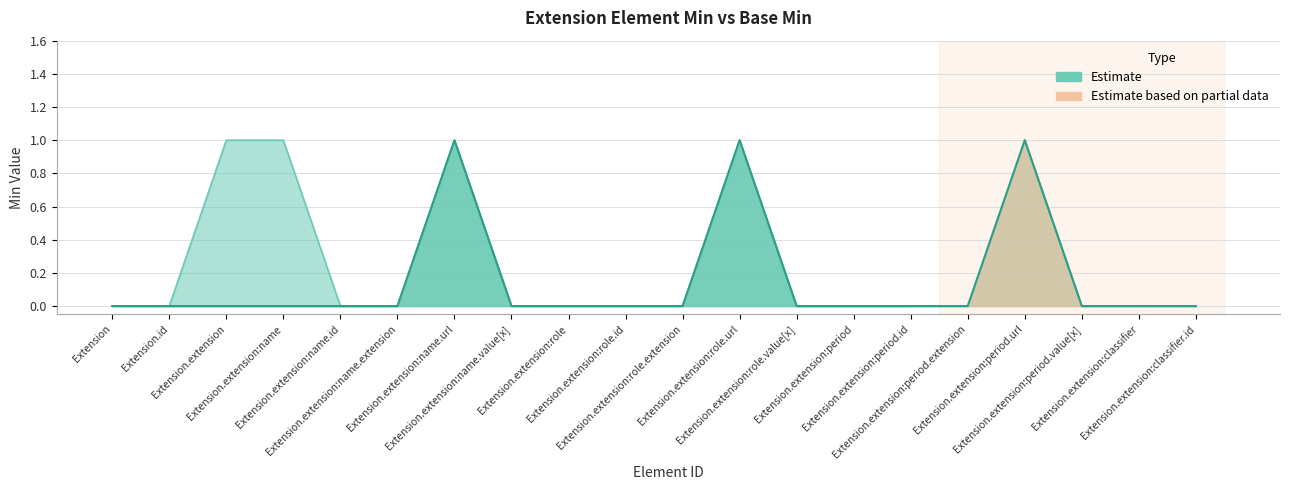

What is the label of the 4th point from the right?

Extension.extension:period.url